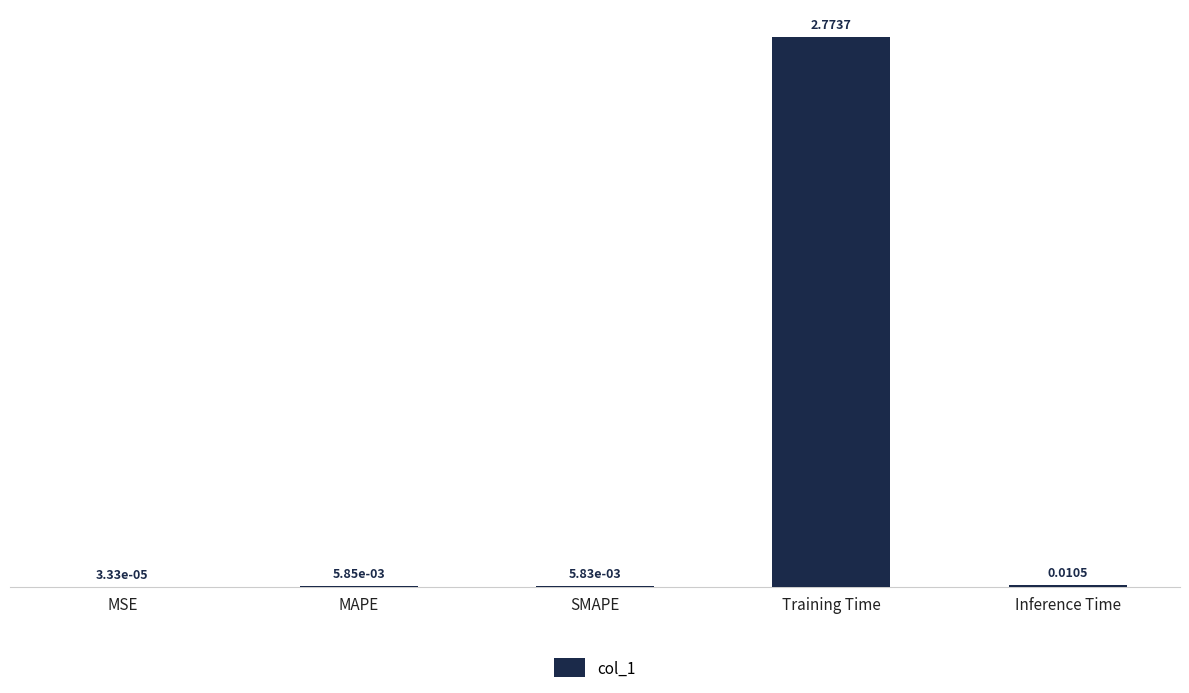

Which has a higher value, SMAPE or MAPE?

MAPE